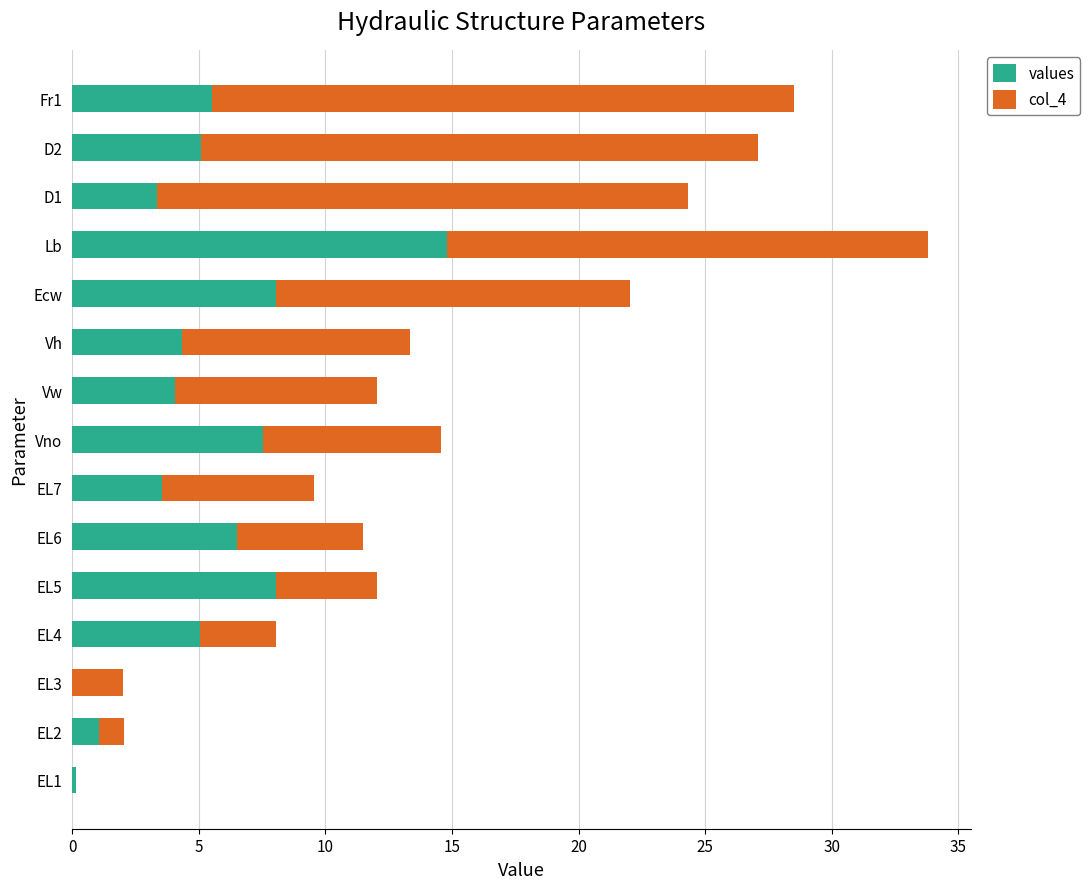

What is the sum of all values values?

77.1